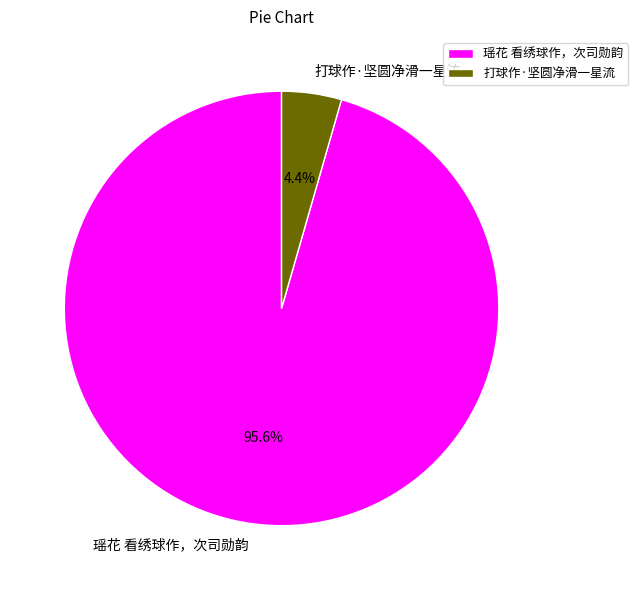

What is the largest slice in the pie chart?

瑶花 看绣球作，次司勋韵